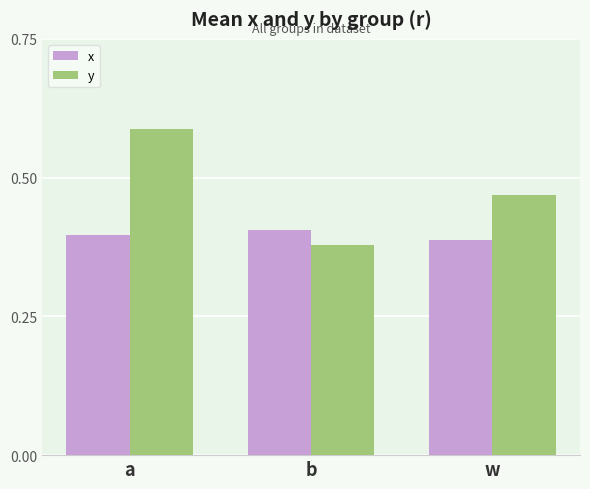

At how many categories does at least one series exceed 0?

3